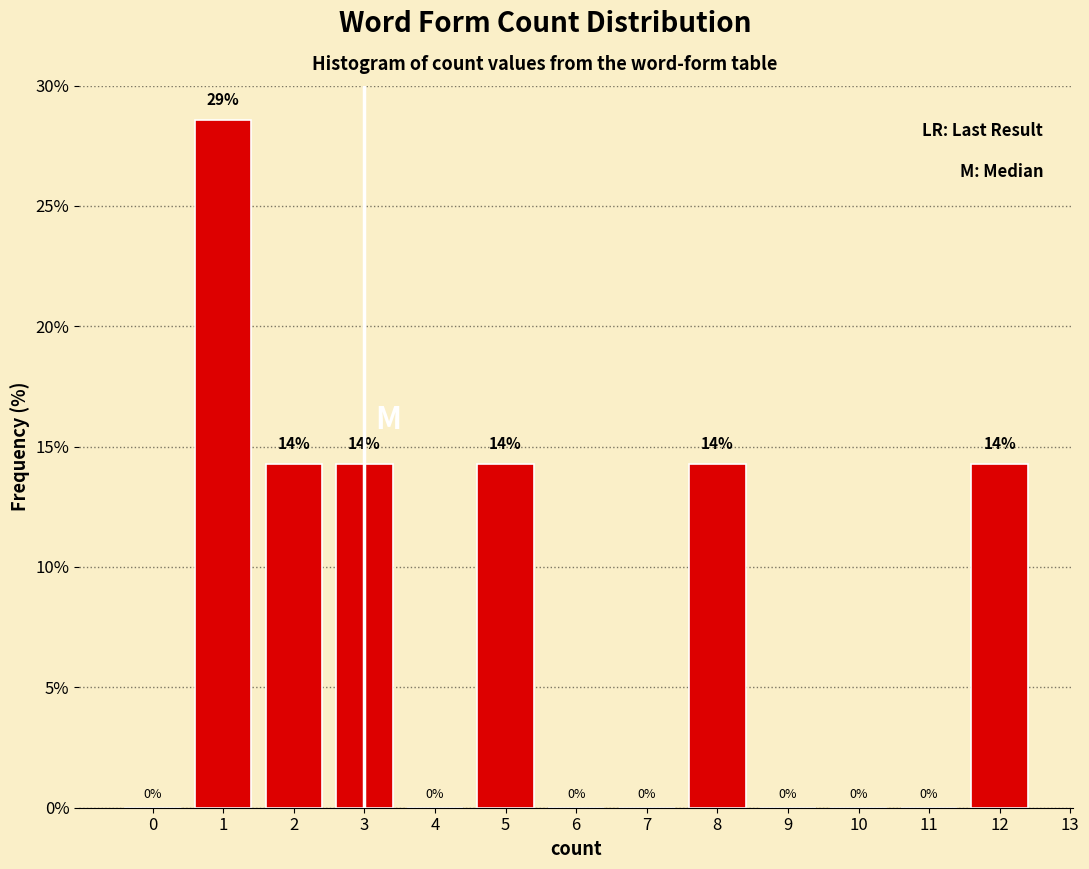

Which range on the x-axis has the tallest bar?

0.5 to 1.5